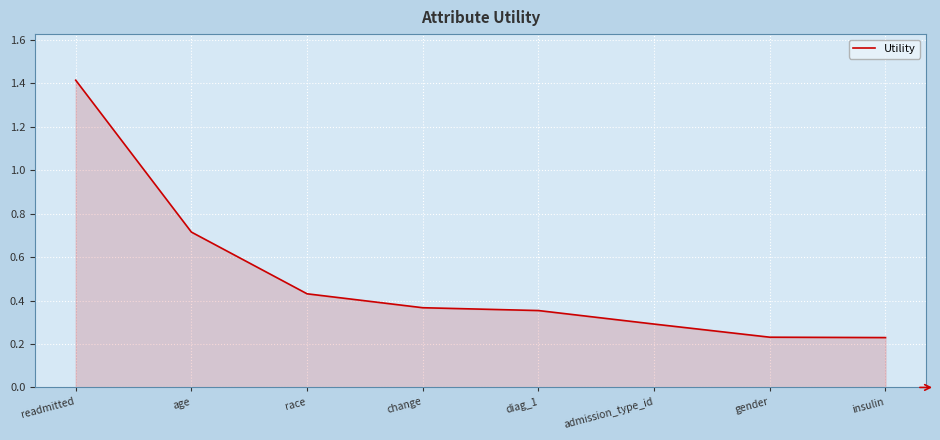

What is the approximate value at admission_type_id?

0.3